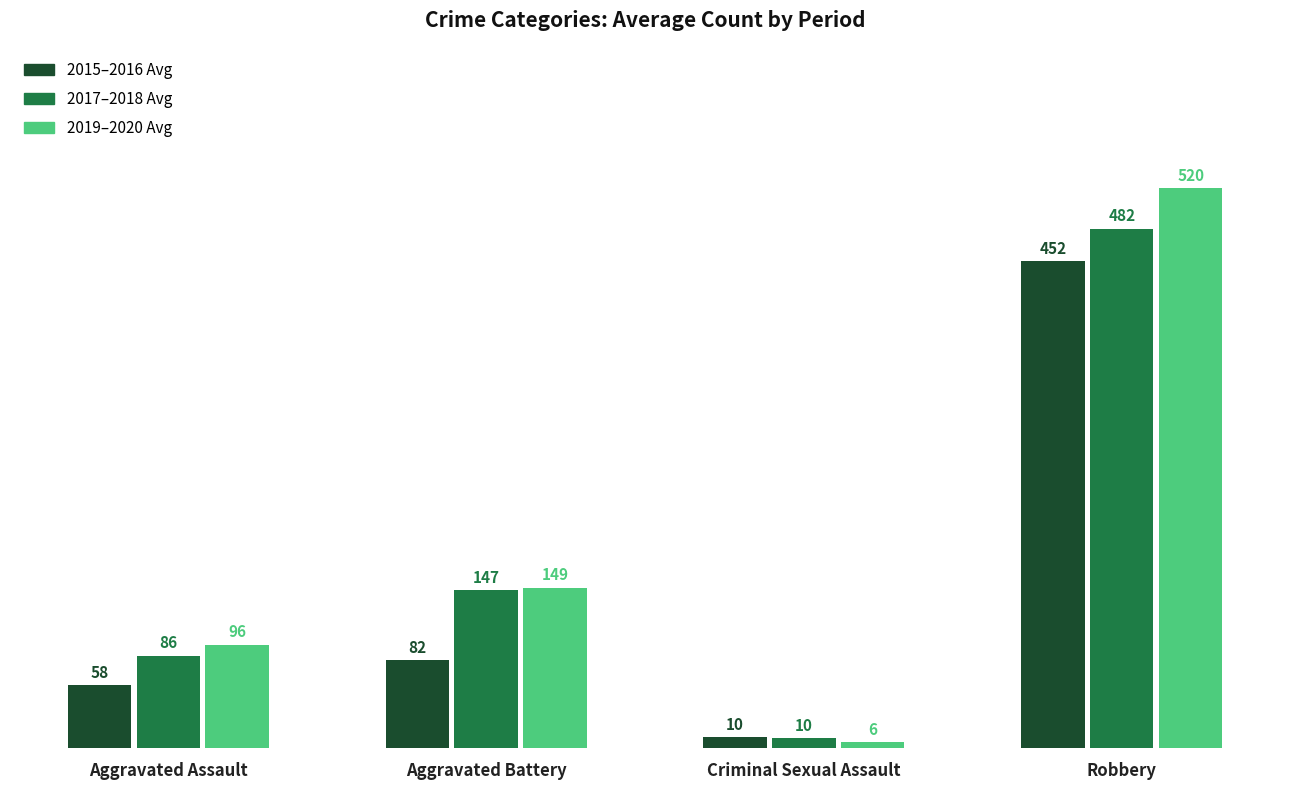

Between Aggravated Battery and Criminal Sexual Assault, which series saw the biggest shift?

2019–2020 Avg